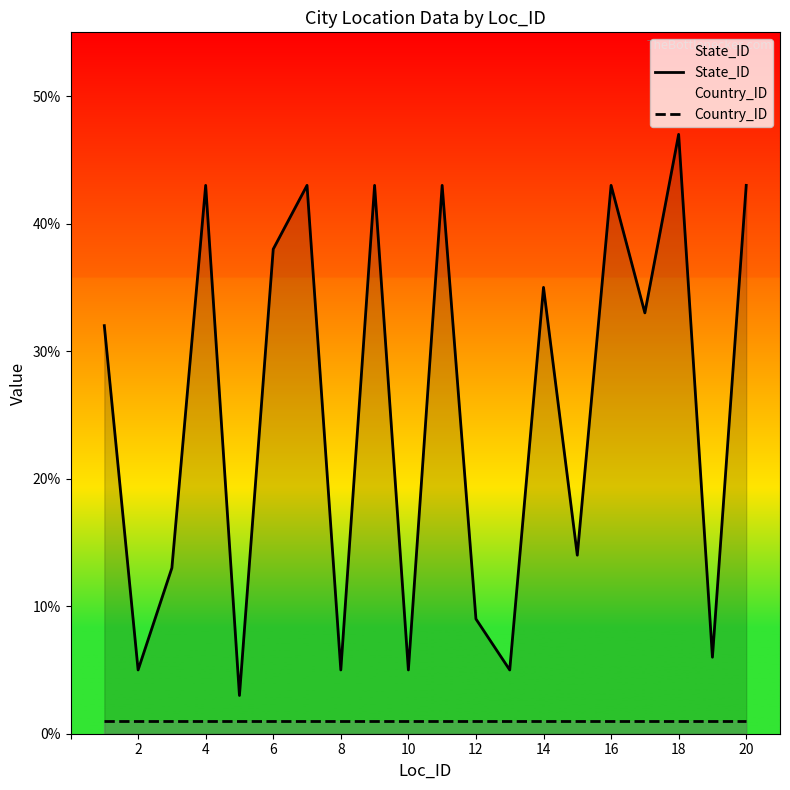

The State_ID series shows 19 at 6. True or false?

False